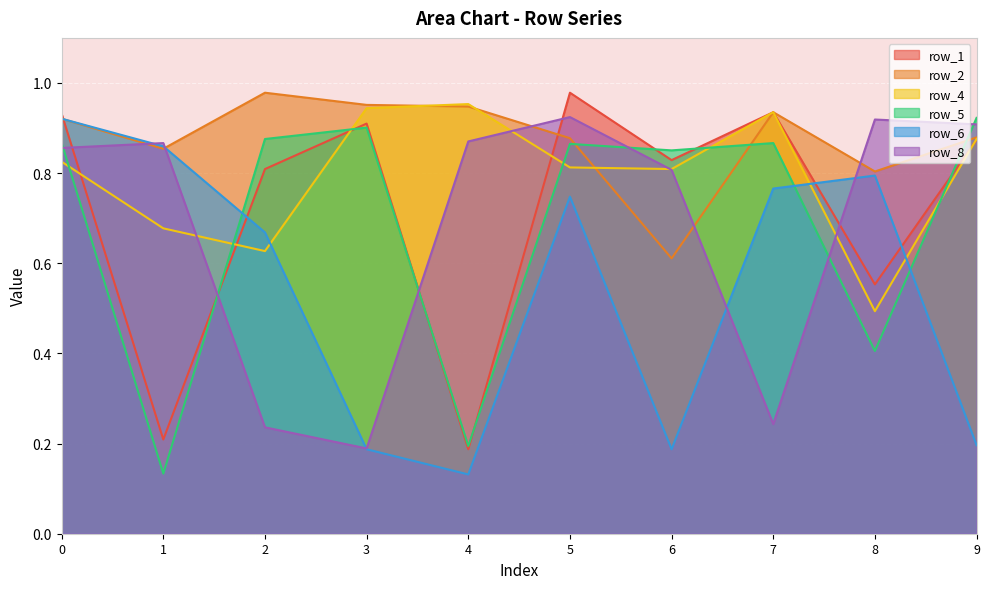

Reading right to left, transcribe all the data shown in this chart.

row_1: 9=0.9	8=0.6	7=0.9	6=0.8	5=1.0	4=0.2	3=0.9	2=0.8	1=0.2	0=0.9
row_2: 9=0.9	8=0.8	7=0.9	6=0.6	5=0.9	4=0.9	3=1.0	2=1.0	1=0.9	0=0.9
row_4: 9=0.9	8=0.5	7=0.9	6=0.8	5=0.8	4=1.0	3=0.9	2=0.6	1=0.7	0=0.8
row_5: 9=0.9	8=0.4	7=0.9	6=0.9	5=0.9	4=0.2	3=0.9	2=0.9	1=0.1	0=0.9
row_6: 9=0.2	8=0.8	7=0.8	6=0.2	5=0.7	4=0.1	3=0.2	2=0.7	1=0.9	0=0.9
row_8: 9=0.9	8=0.9	7=0.2	6=0.8	5=0.9	4=0.9	3=0.2	2=0.2	1=0.9	0=0.9